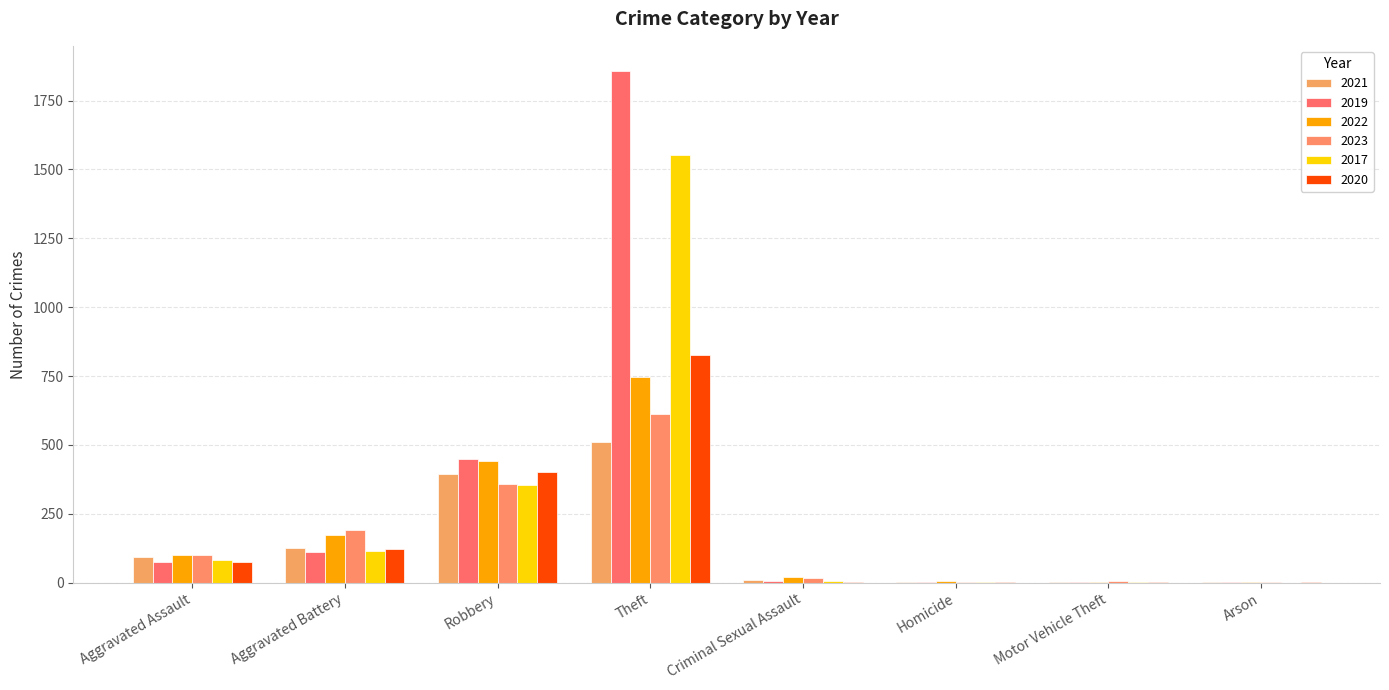

Where does the 2020 series first go above 76?

Aggravated Battery